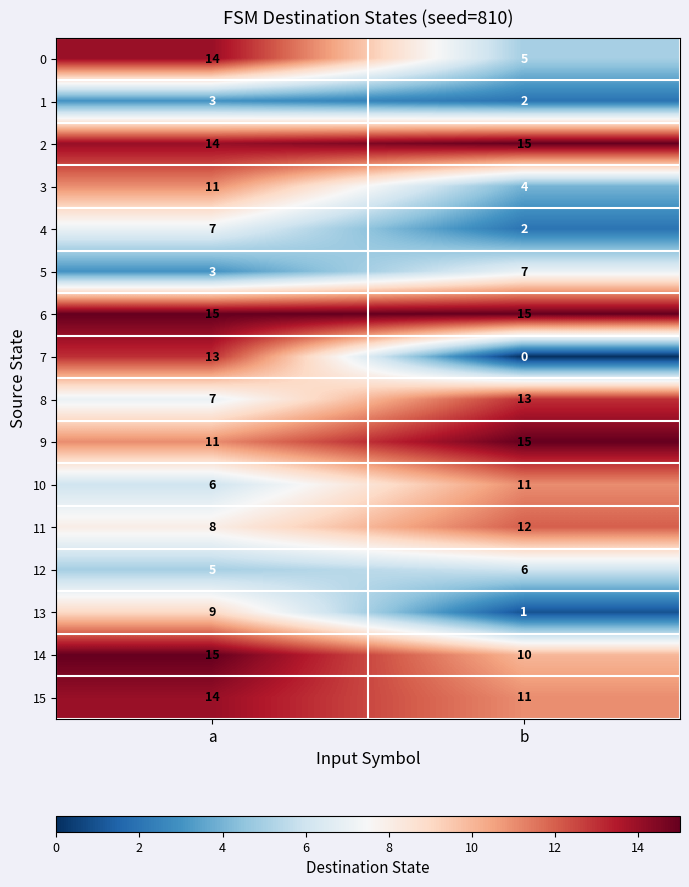

At which label is 11 closest to 10?

a